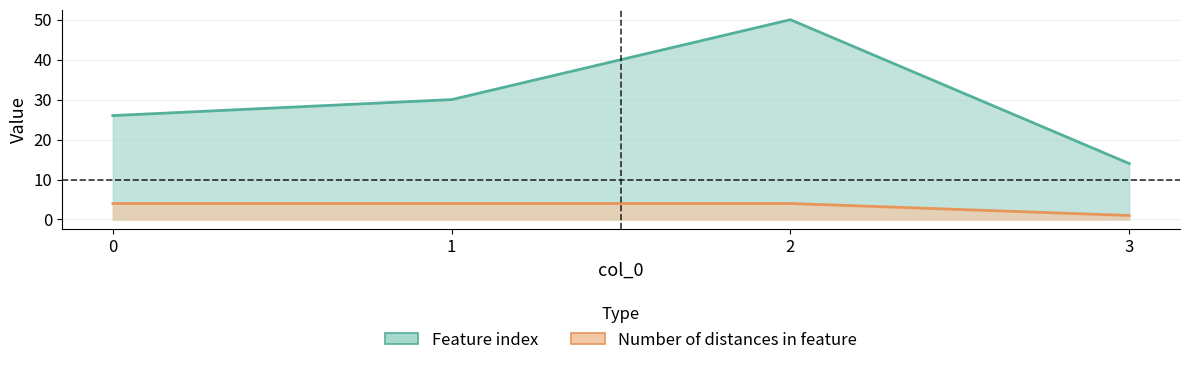

True or false: Number of distances in feature and Feature index cross at least once.

False